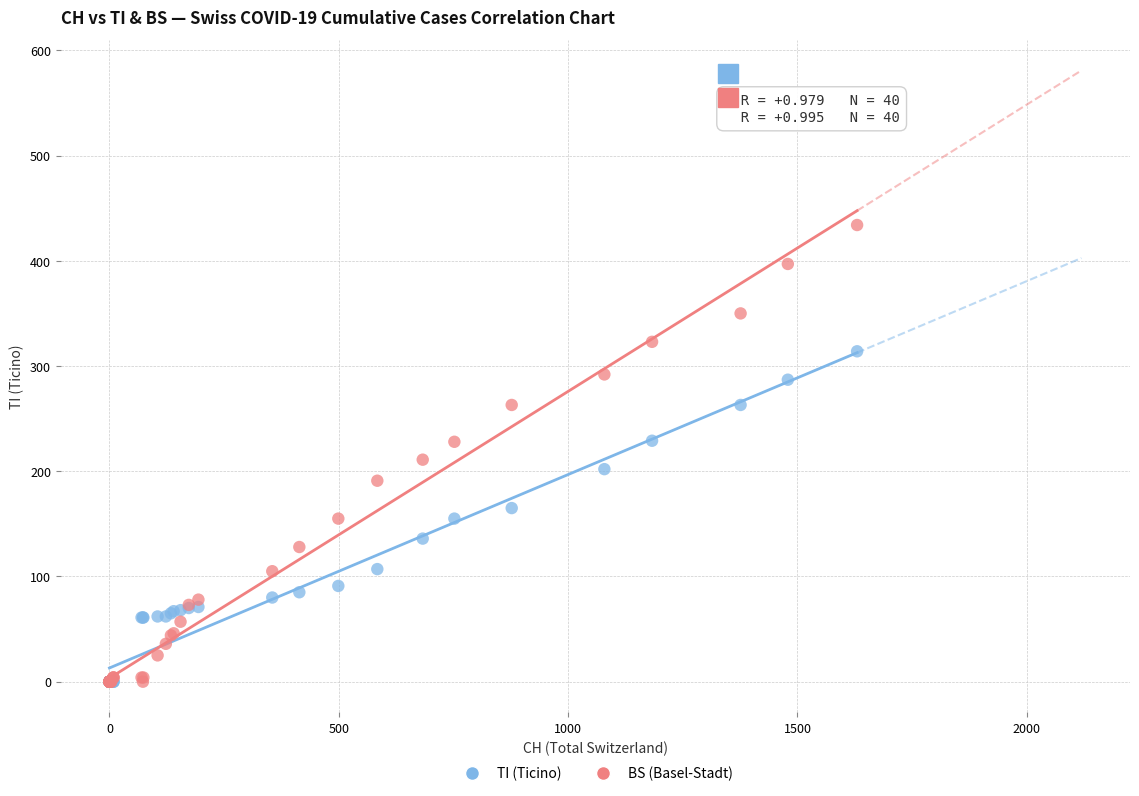

Which series contains the highest Y value?

BS (Basel-Stadt)